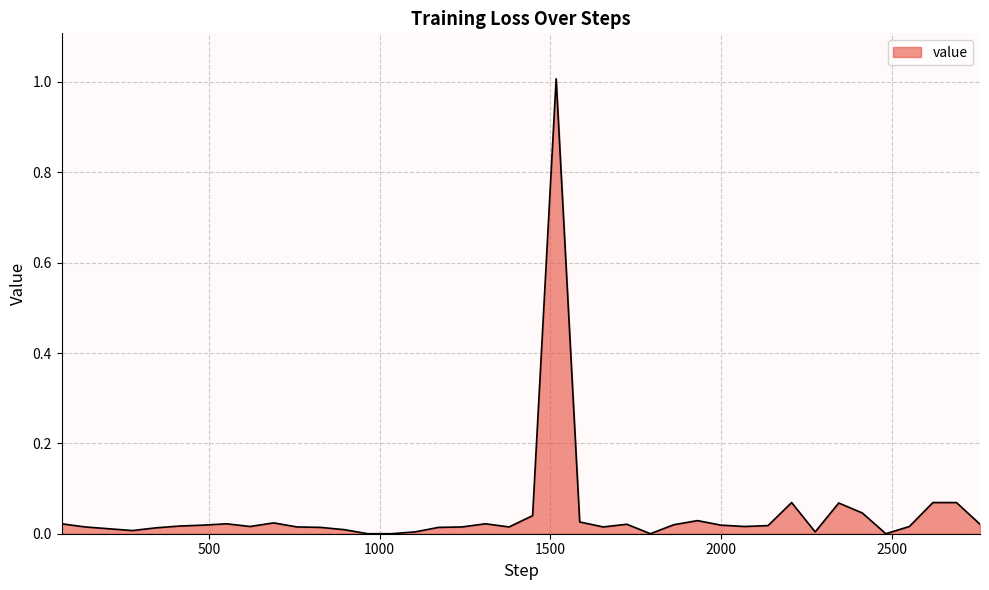

How many categories are shown in the chart?

40